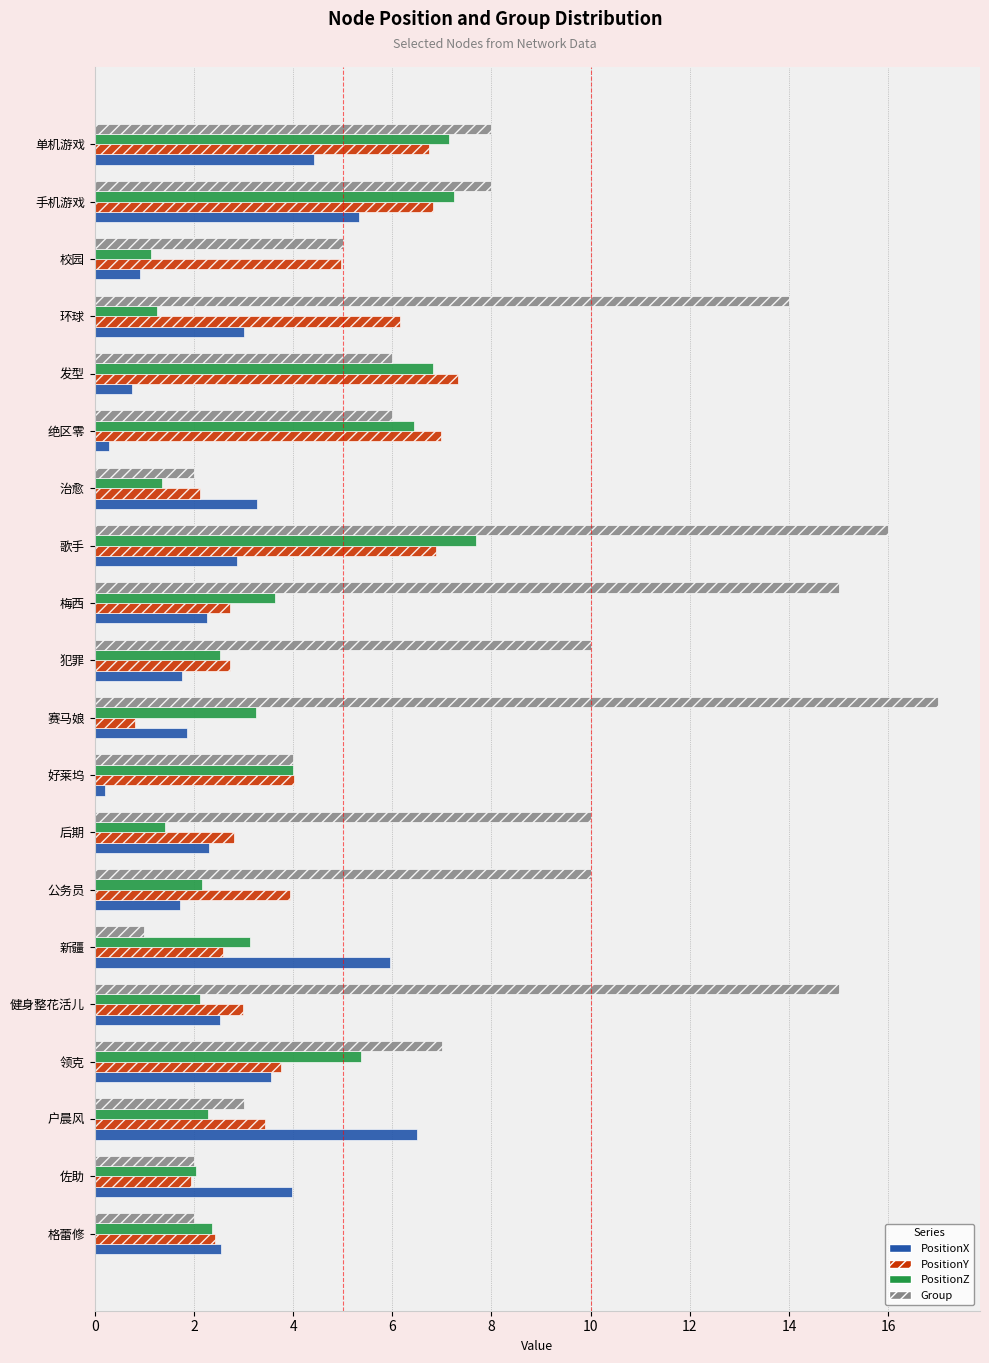

What is the difference between the maximum and minimum values in the Group series?

16.0